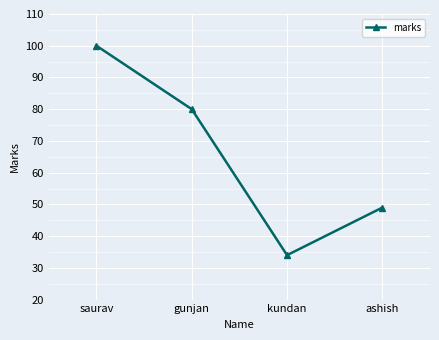

How many data points are less than 80?

2